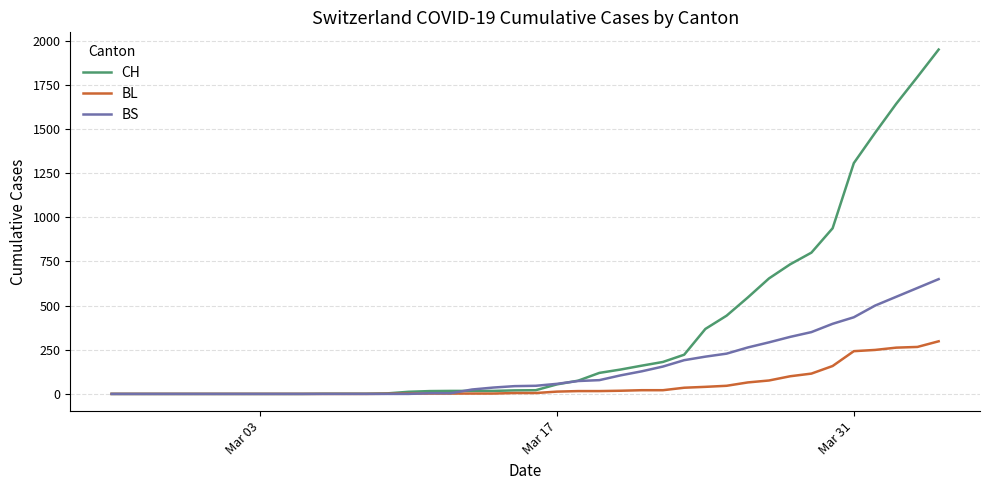

What are all the series names shown in the legend?

CH, BL, BS